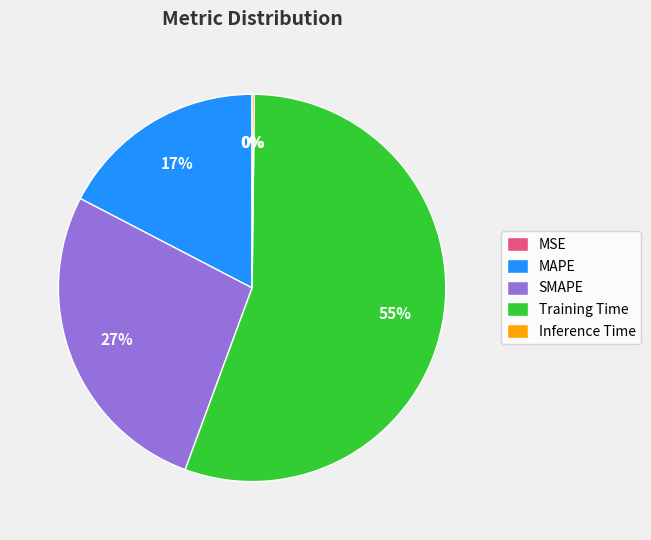

What is the largest slice in the pie chart?

Training Time